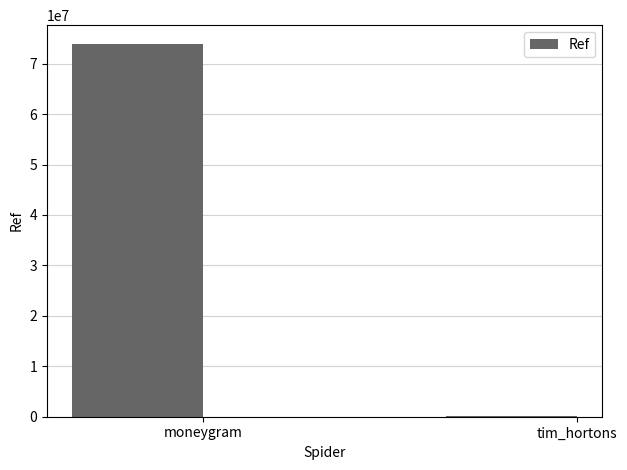

Is it true that the value at moneygram is 73939991?

True